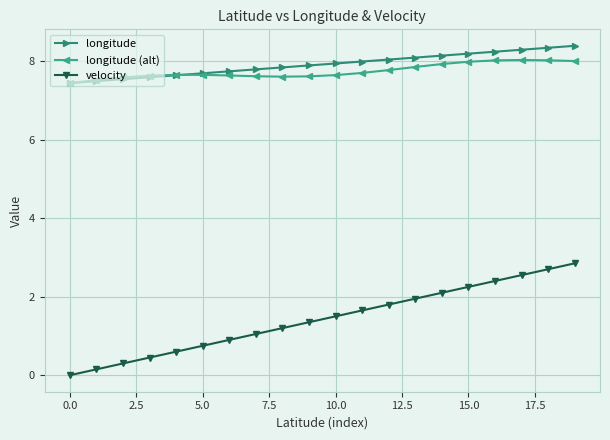

At how many categories does at least one series exceed 5?

20